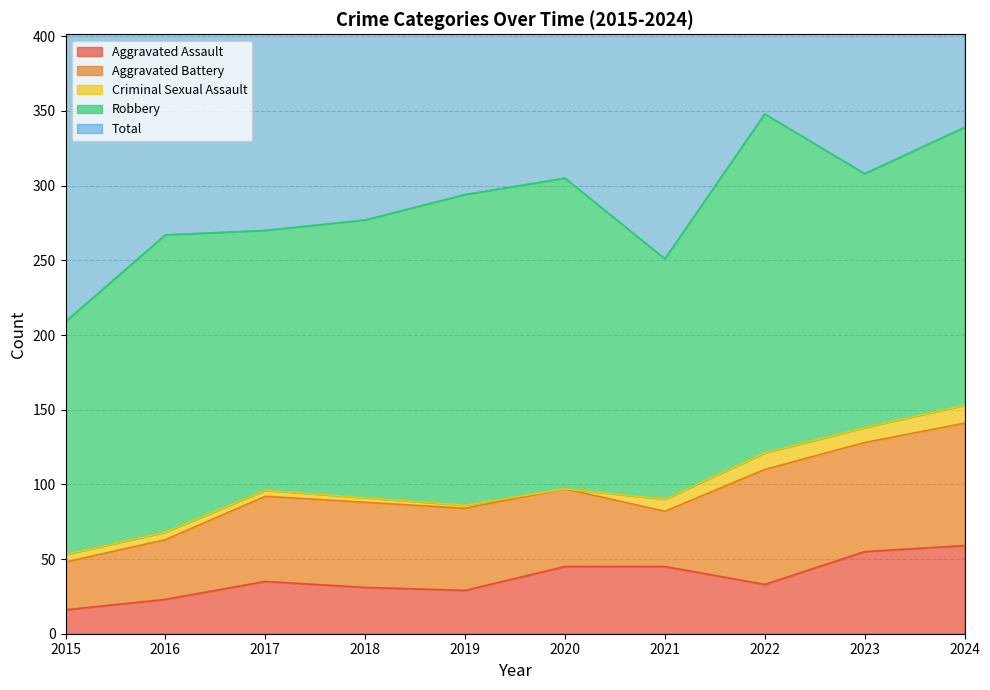

Does the chart display data point markers on the line(s)?

No